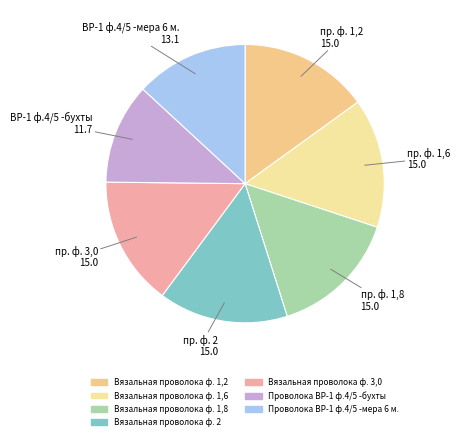

Count the number of slices in the pie.

7